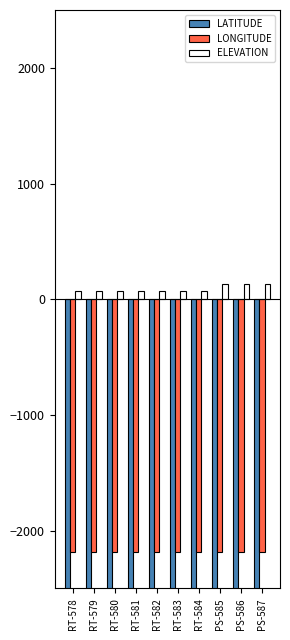

Does the chart contain stacked bars?

No